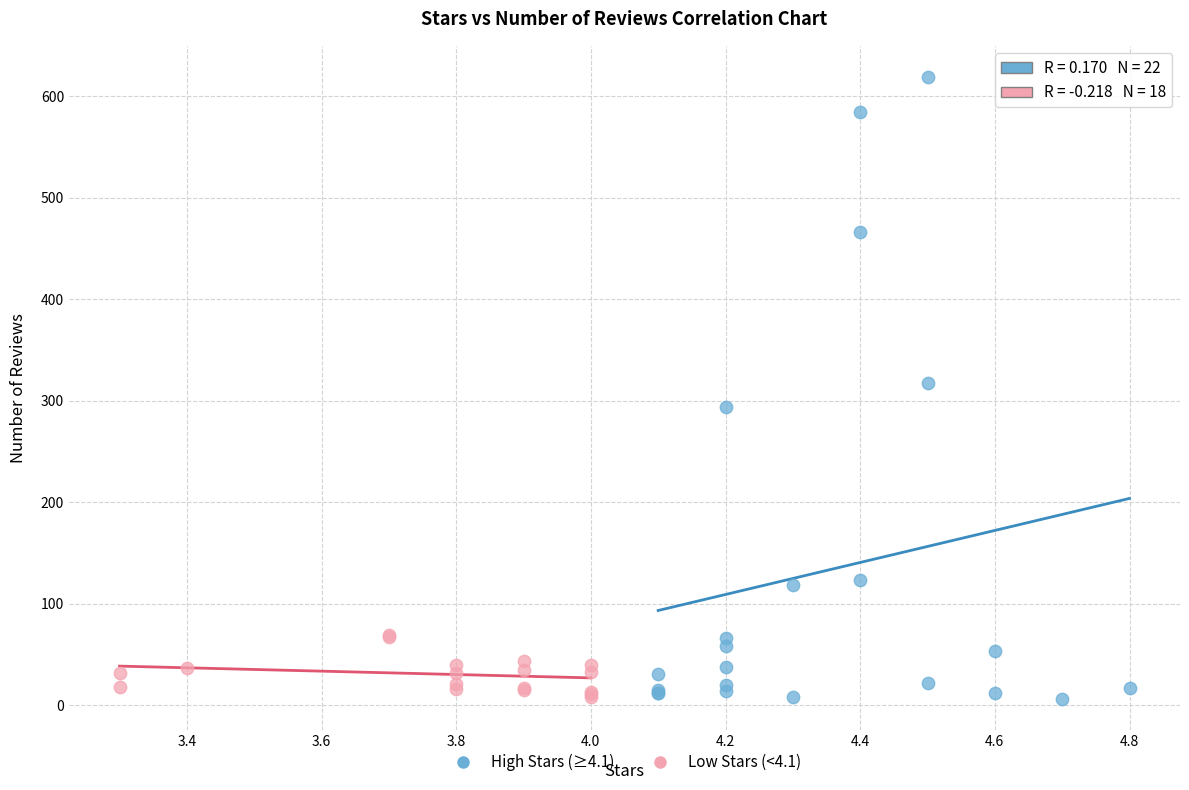

What are all the series names shown in the legend?

High Stars (≥4.1), Low Stars (<4.1)